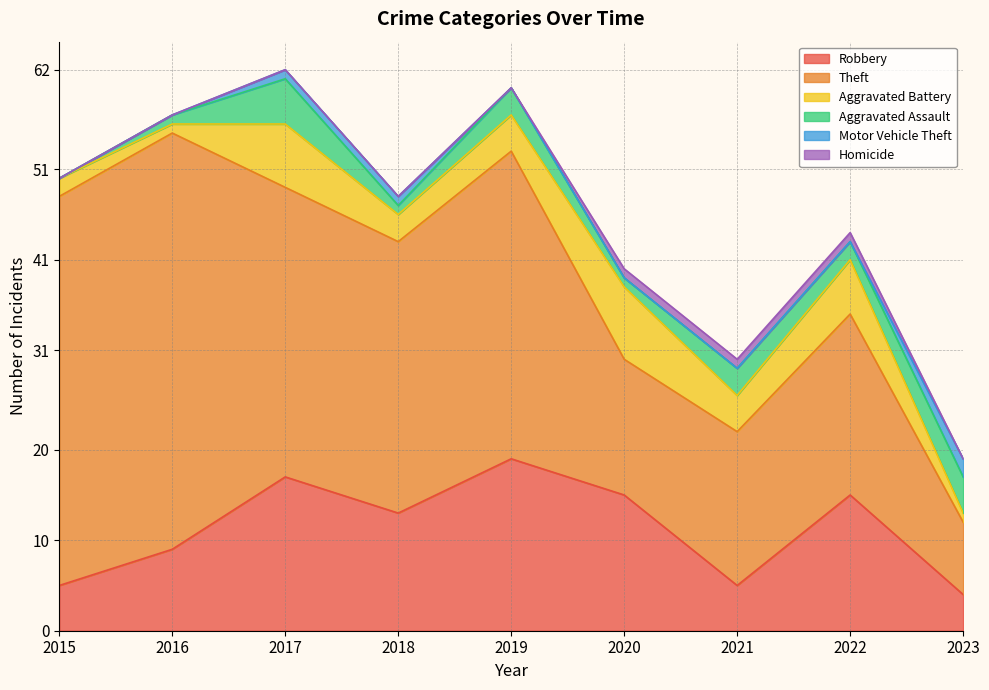

At 2018, list the series in order from largest to smallest.

Theft, Robbery, Aggravated Battery, Aggravated Assault, Motor Vehicle Theft, Homicide